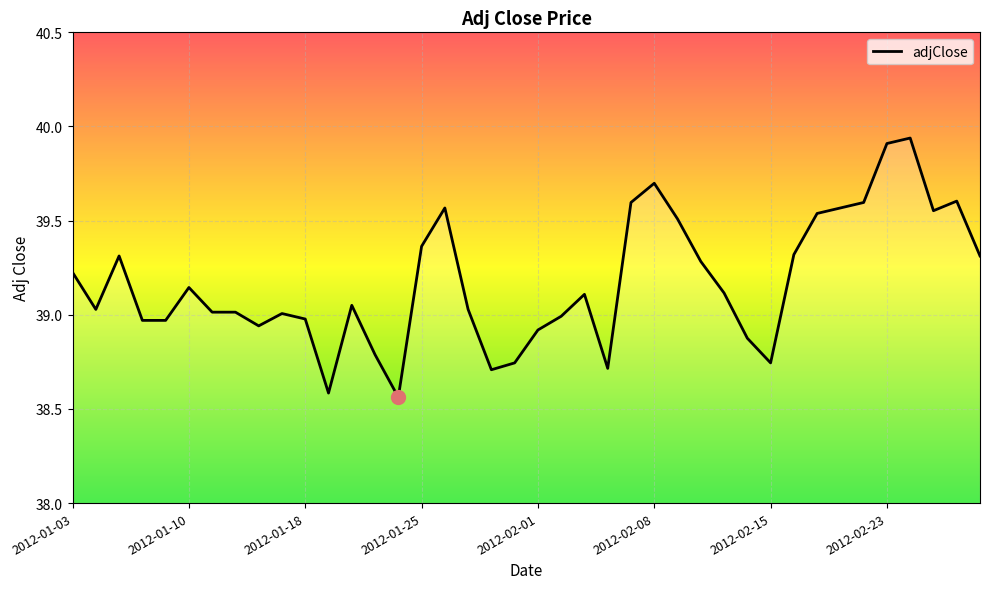

What is the difference between the maximum and minimum values?

1.4